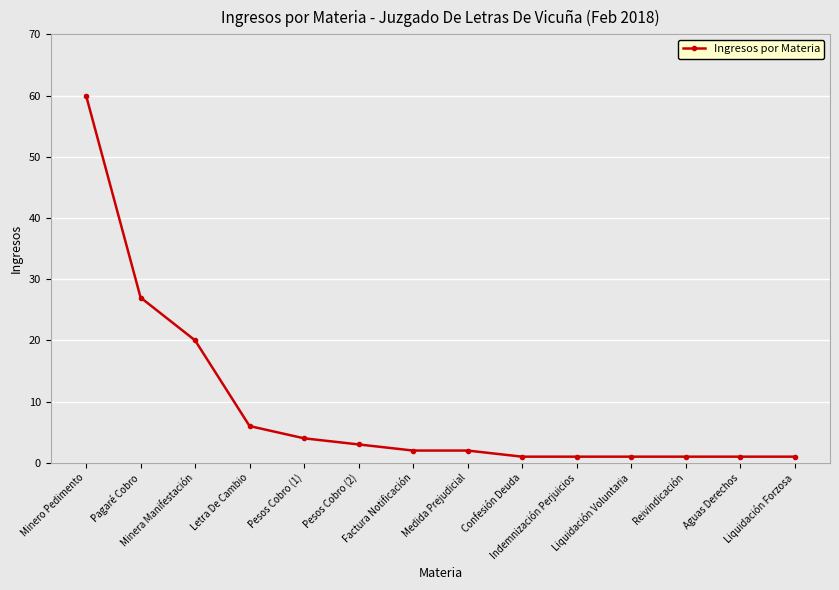

True or false: the data shows 14 at Minero Pedimento.

False